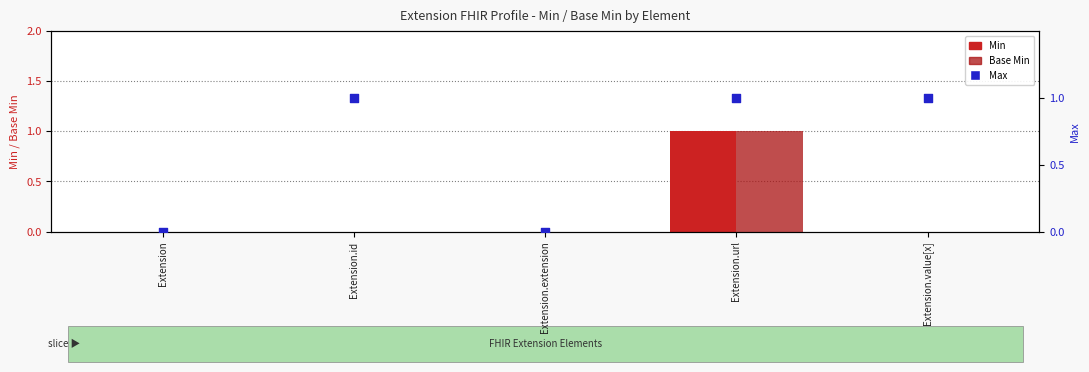

What is the total value across all series at Extension.value[x]?

1